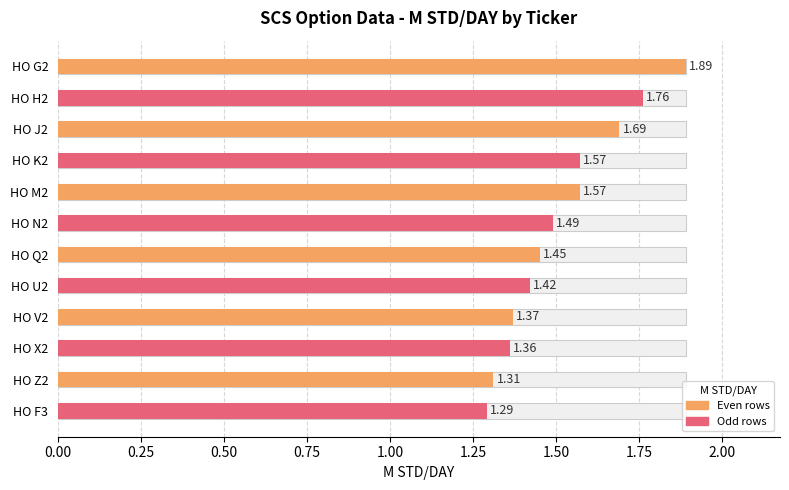

Are the bars horizontal?

Yes